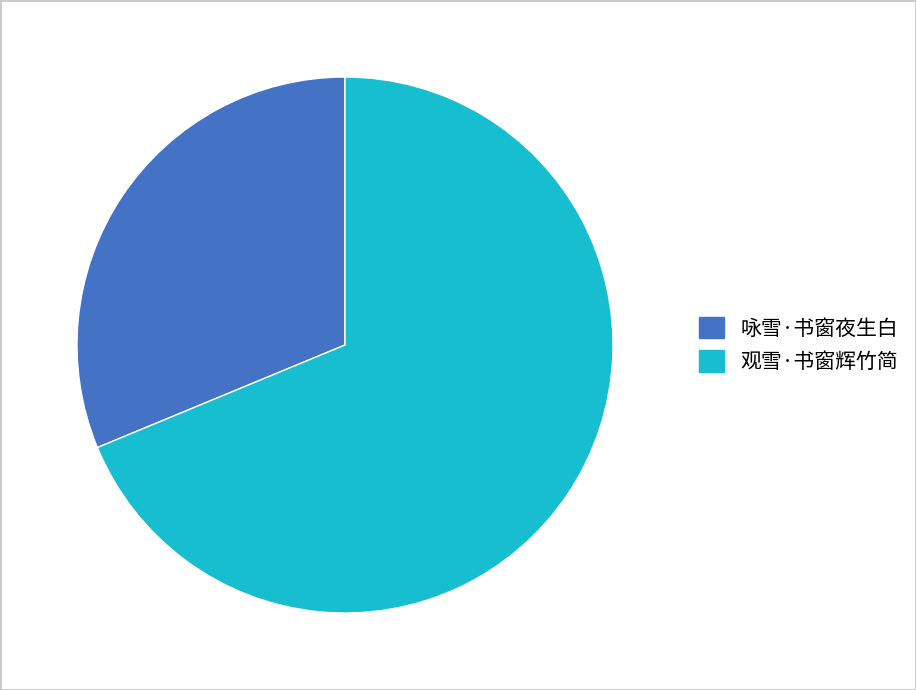

Combined, do 观雪·书窗辉竹简 and 咏雪·书窗夜生白 account for over 50%?

Yes